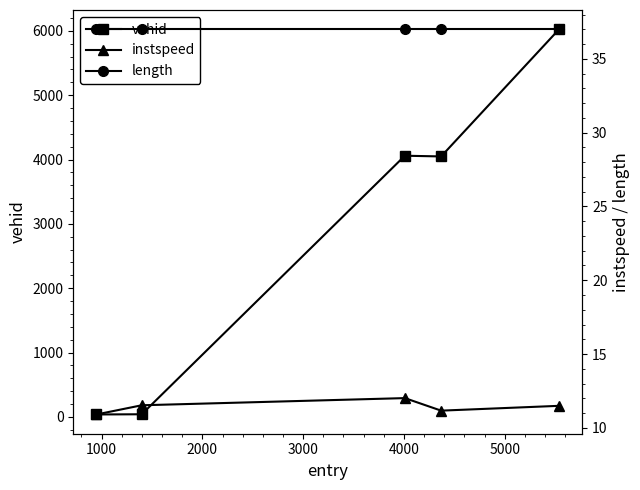

What is the highest value of the vehid series?

6025